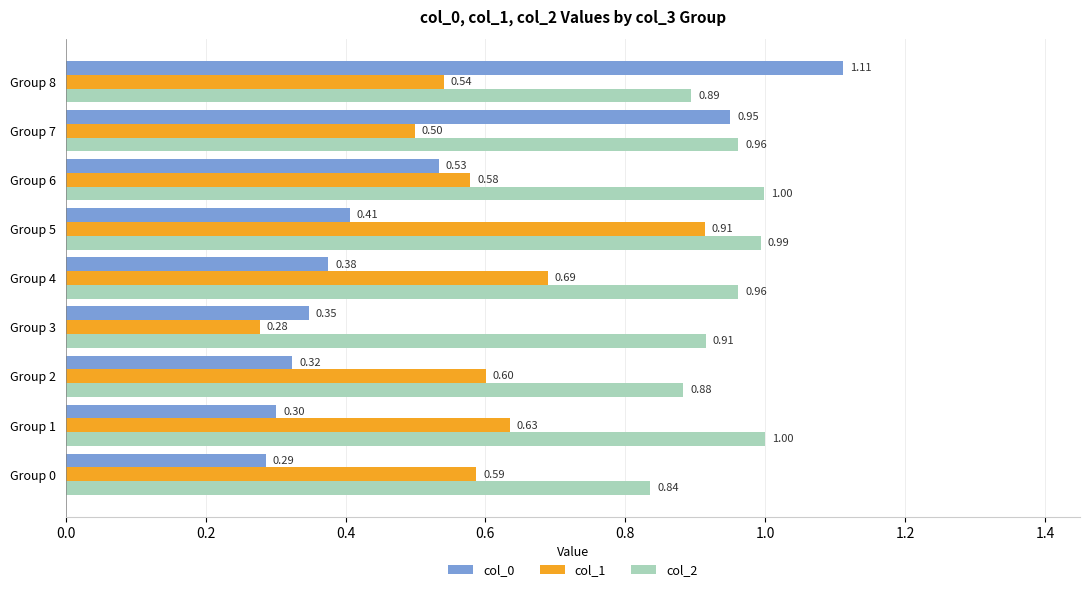

Which series has the largest total across all categories?

col_2